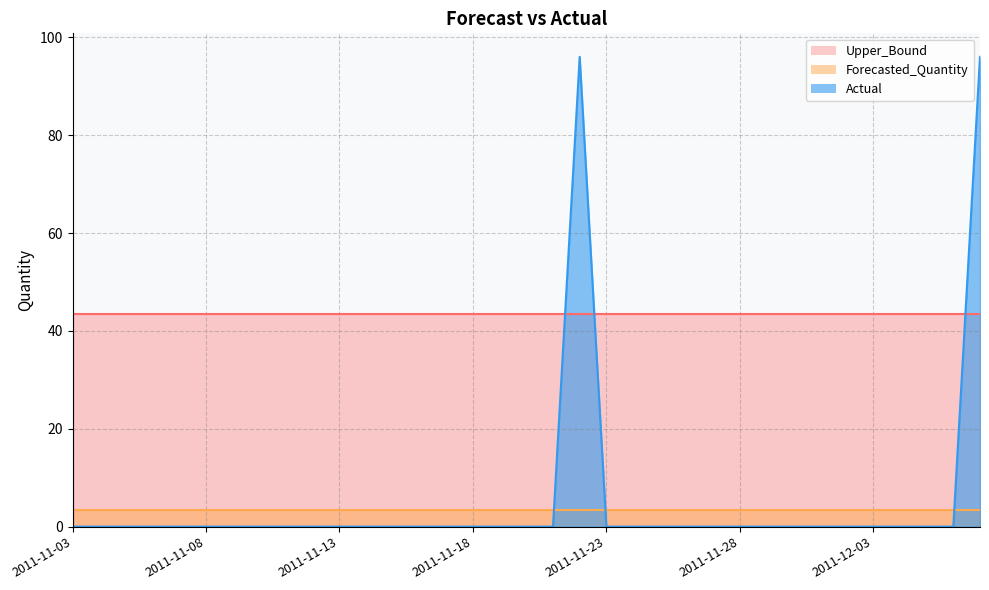

True or false: Upper_Bound has more than 1 interior local peaks.

False